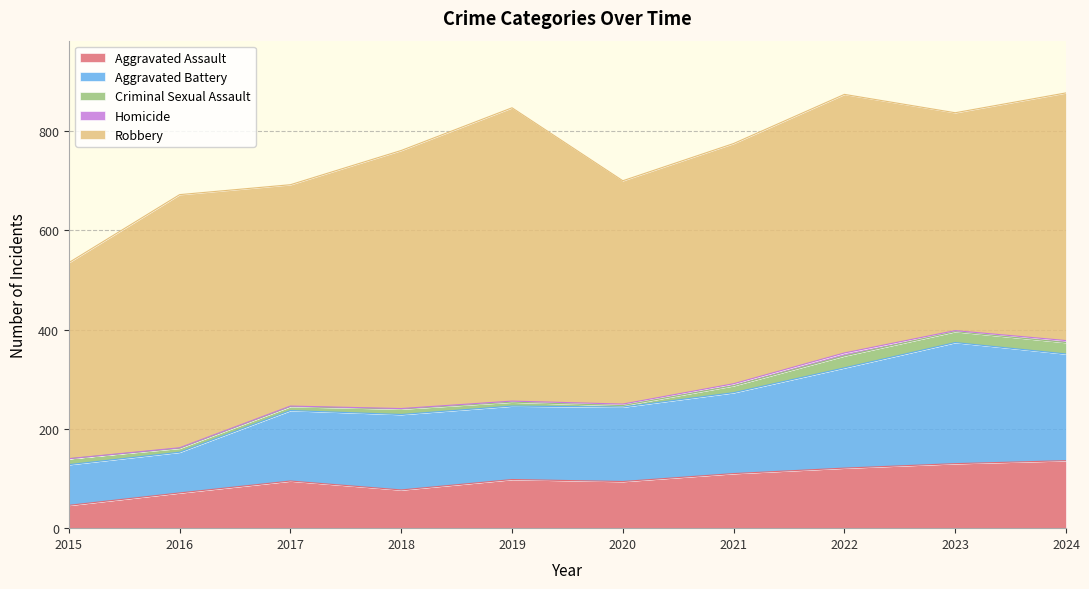

Reading left to right, extract all data points from this chart.

Aggravated Assault: 2015=46	2016=71	2017=95	2018=77	2019=98	2020=94	2021=110	2022=121	2023=130	2024=136
Aggravated Battery: 2015=82	2016=82	2017=142	2018=152	2019=148	2020=150	2021=163	2022=202	2023=244	2024=215
Criminal Sexual Assault: 2015=12	2016=8	2017=8	2018=11	2019=8	2020=3	2021=14	2022=24	2023=22	2024=23
Homicide: 2015=0	2016=1	2017=1	2018=1	2019=2	2020=3	2021=4	2022=6	2023=2	2024=4
Robbery: 2015=395	2016=510	2017=446	2018=520	2019=591	2020=450	2021=484	2022=521	2023=439	2024=499